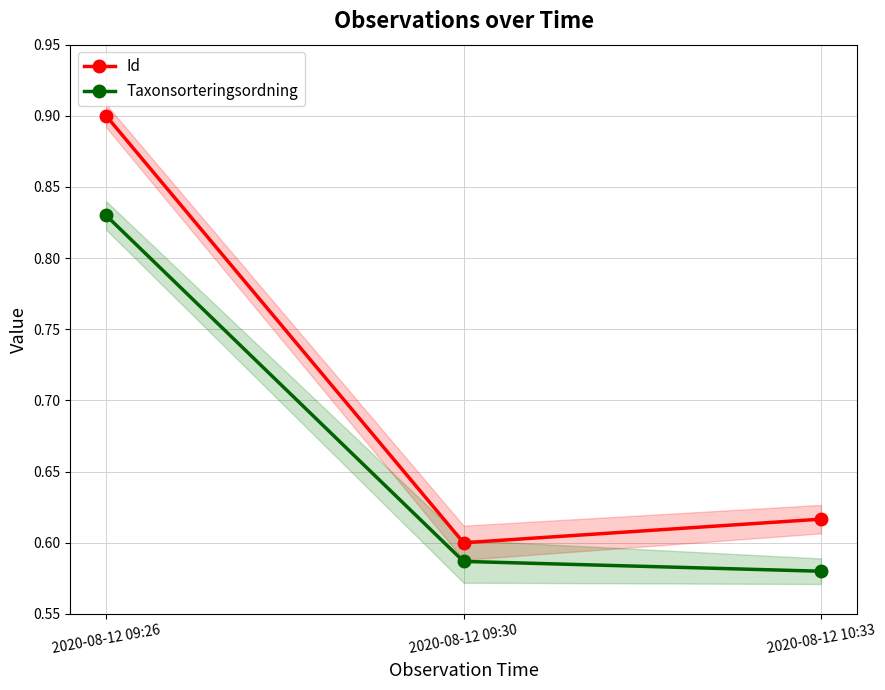

What is the value of the Taxonsorteringsordning point at the 1st from the left?

0.8